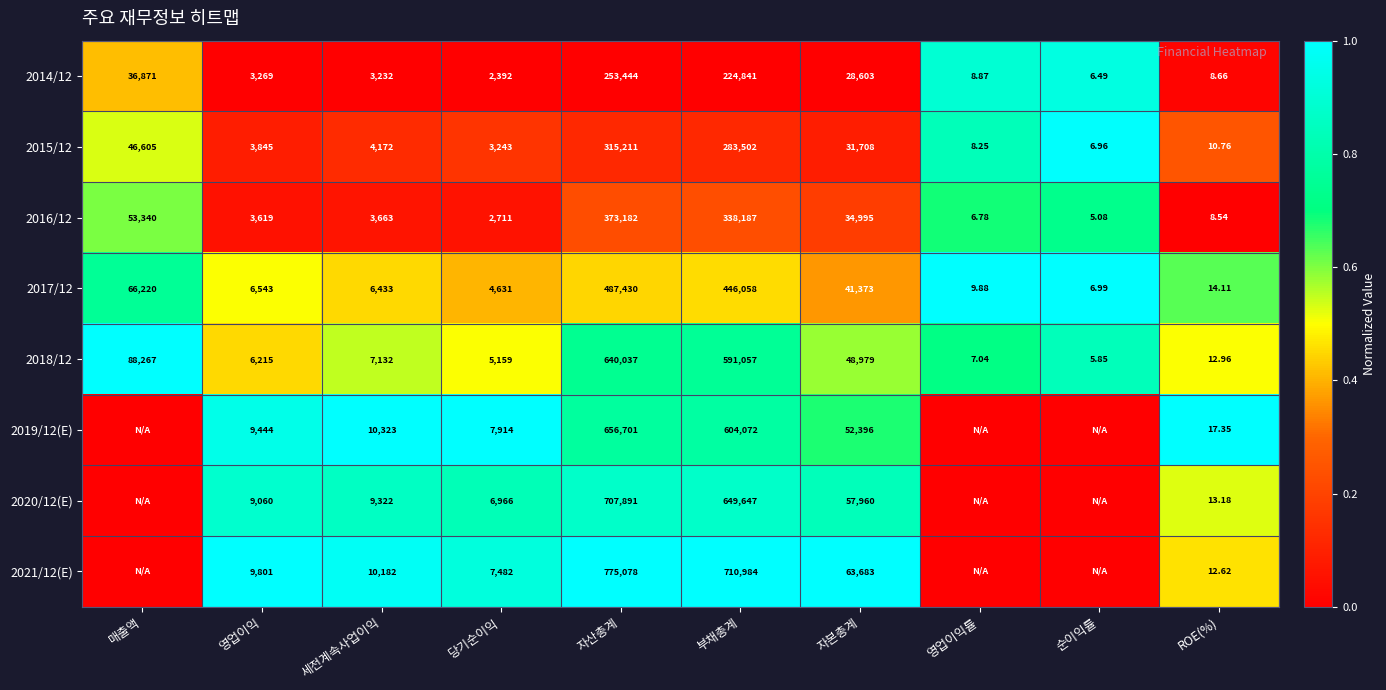

Where does the 2017/12 series first go above 6543?

매출액